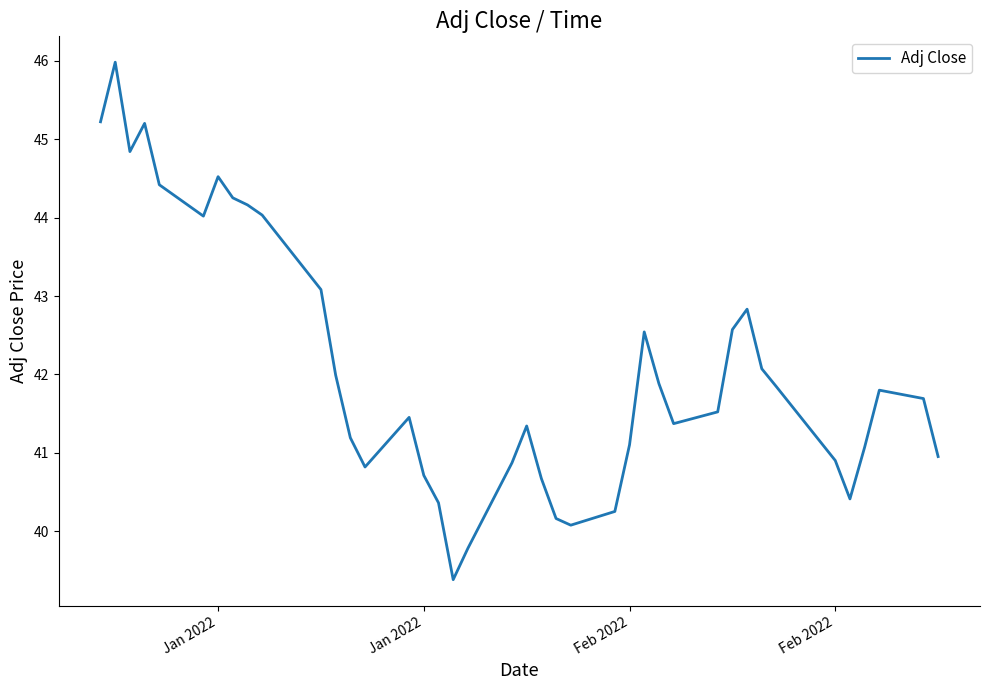

What is the minimum value shown in the chart?

39.4